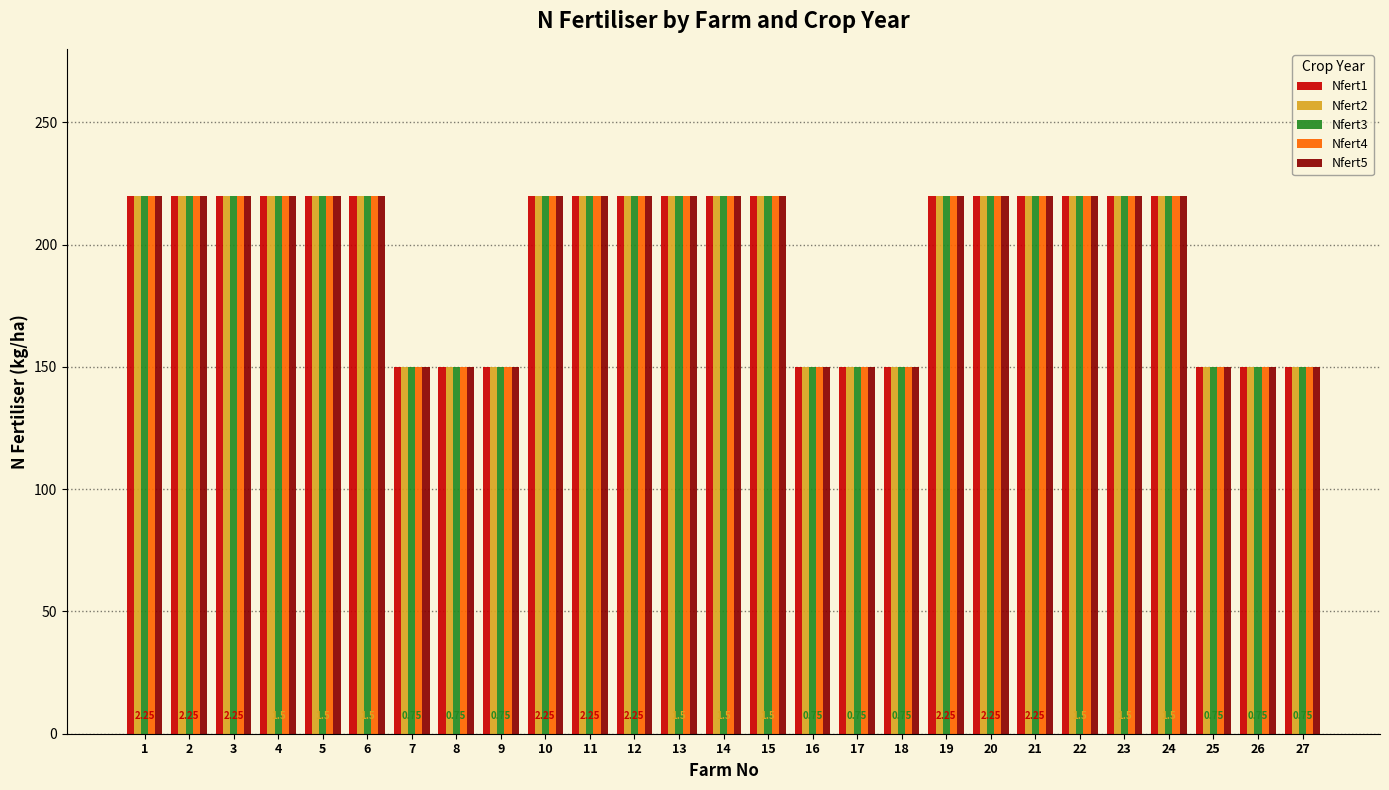

What value does the Nfert1 series have at 26, to the nearest 10?

150